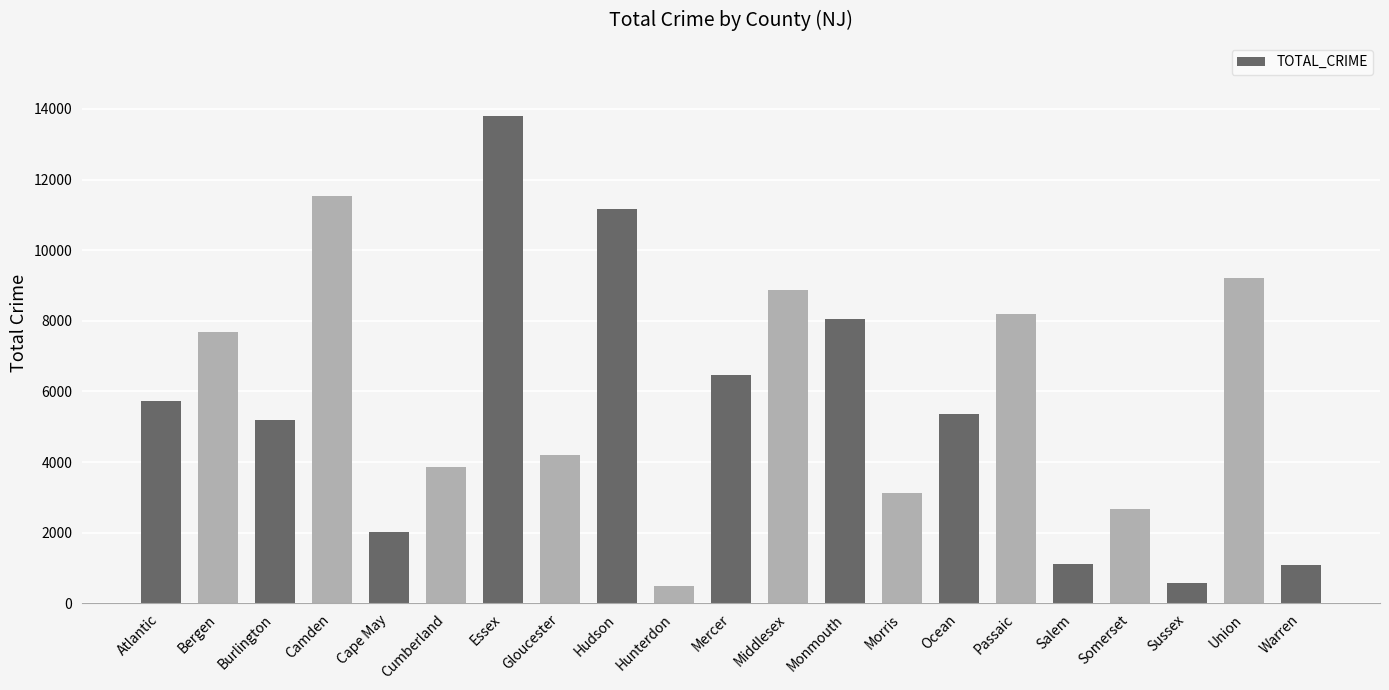

What is the minimum value shown in the chart?

501